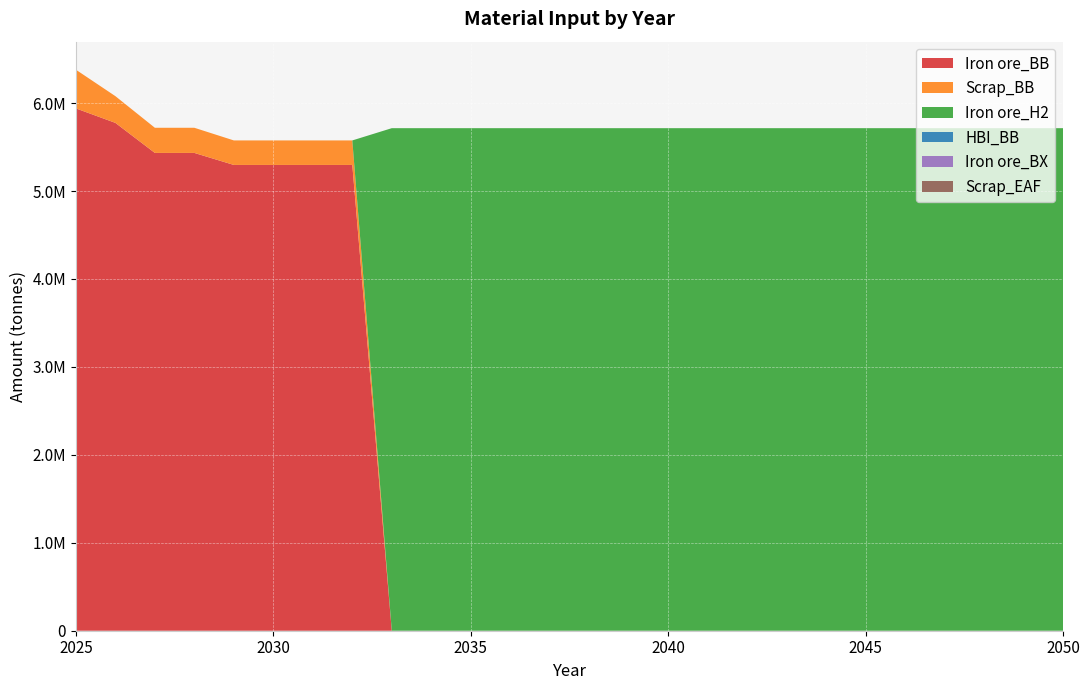

Reading left to right, extract all data points from this chart.

Iron ore_BB: 5940000.0	5775397.9	5433724.2	5433724.2	5297053.5	5297053.5	5297053.5	5297053.5	0.0	0.0	0.0	0.0	0.0	0.0	0.0	0.0	0.0	0.0	0.0	0.0	0.0	0.0	0.0	0.0	0.0	0.0
Scrap_BB: 440000.0	303968.3	285985.5	285985.5	278792.3	278792.3	278792.3	278792.3	0.0	0.0	0.0	0.0	0.0	0.0	0.0	0.0	0.0	0.0	0.0	0.0	0.0	0.0	0.0	0.0	0.0	0.0
Iron ore_H2: 0.0	0.0	0.0	0.0	0.0	0.0	0.0	0.0	5715242.0	5715242.0	5715242.0	5715242.0	5715242.0	5715242.0	5715242.0	5715242.0	5715242.0	5715242.0	5715242.0	5715242.0	5715242.0	5715242.0	5715242.0	5715242.0	5715242.0	5715242.0
HBI_BB: 0.0	0.0	0.0	0.0	0.0	0.0	0.0	0.0	0.0	0.0	0.0	0.0	0.0	0.0	0.0	0.0	0.0	0.0	0.0	0.0	0.0	0.0	0.0	0.0	0.0	0.0
Iron ore_BX: 0.0	0.0	0.0	0.0	0.0	0.0	0.0	0.0	0.0	0.0	0.0	0.0	0.0	0.0	0.0	0.0	0.0	0.0	0.0	0.0	0.0	0.0	0.0	0.0	0.0	0.0
Scrap_EAF: 0.0	0.0	0.0	0.0	0.0	0.0	0.0	0.0	0.0	0.0	0.0	0.0	0.0	0.0	0.0	0.0	0.0	0.0	0.0	0.0	0.0	0.0	0.0	0.0	0.0	0.0